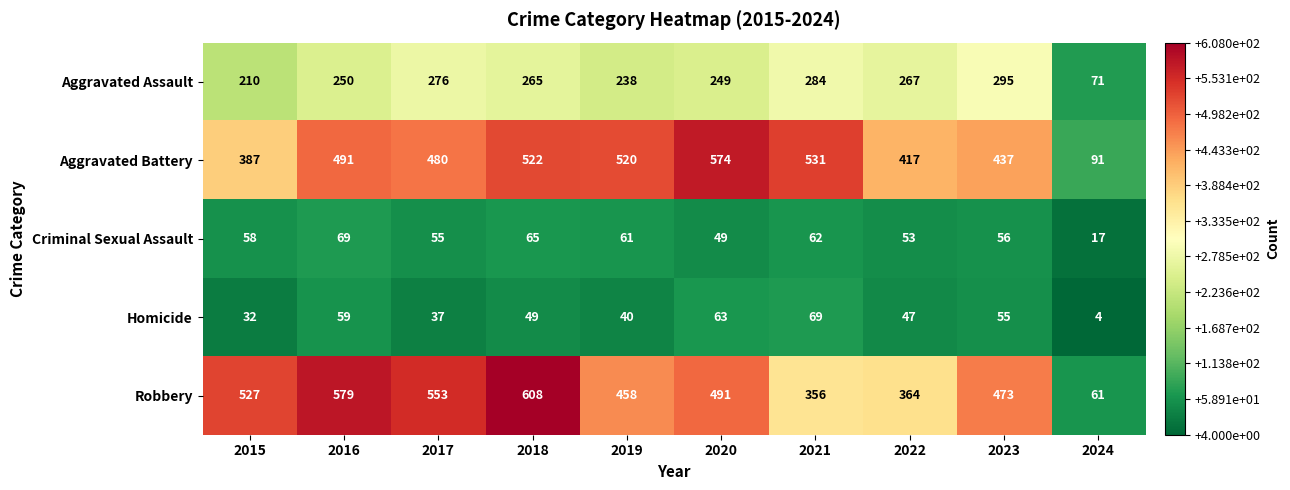

What is the average value of the Aggravated Battery series?

445